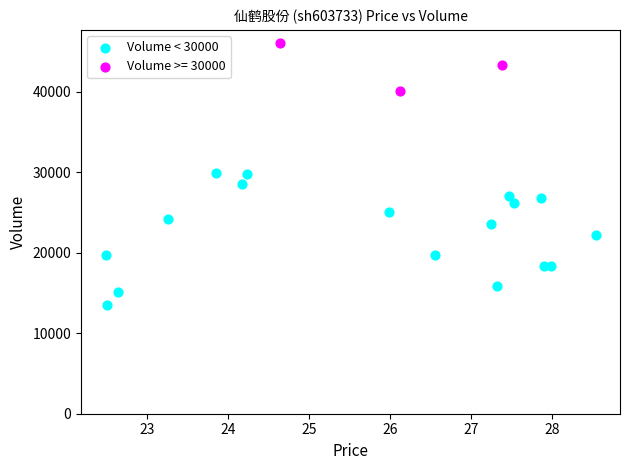

Which series has the widest spread of Y values?

Volume < 30000